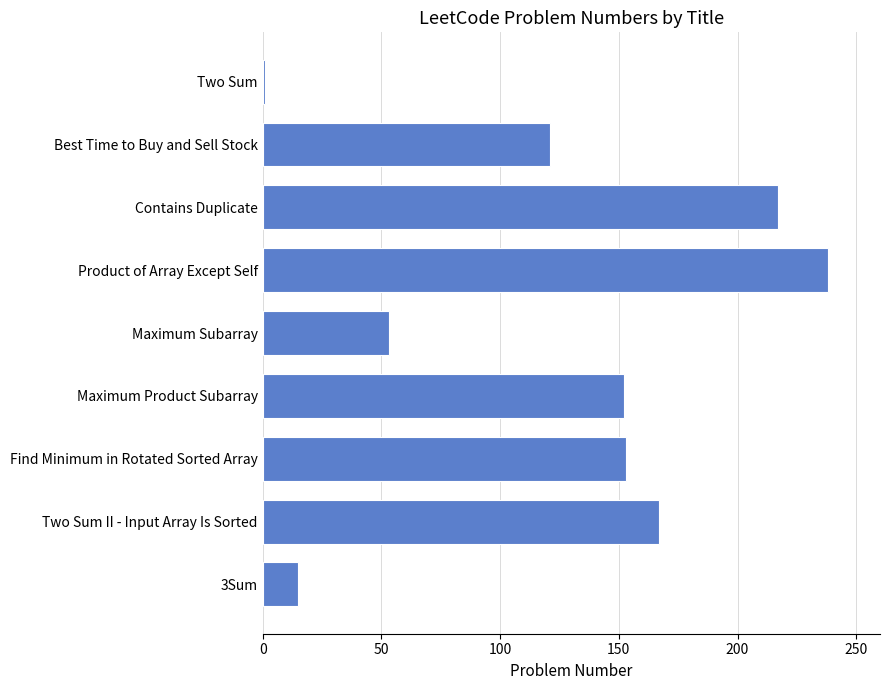

At which category does the chart reach its peak across all series?

Product of Array Except Self